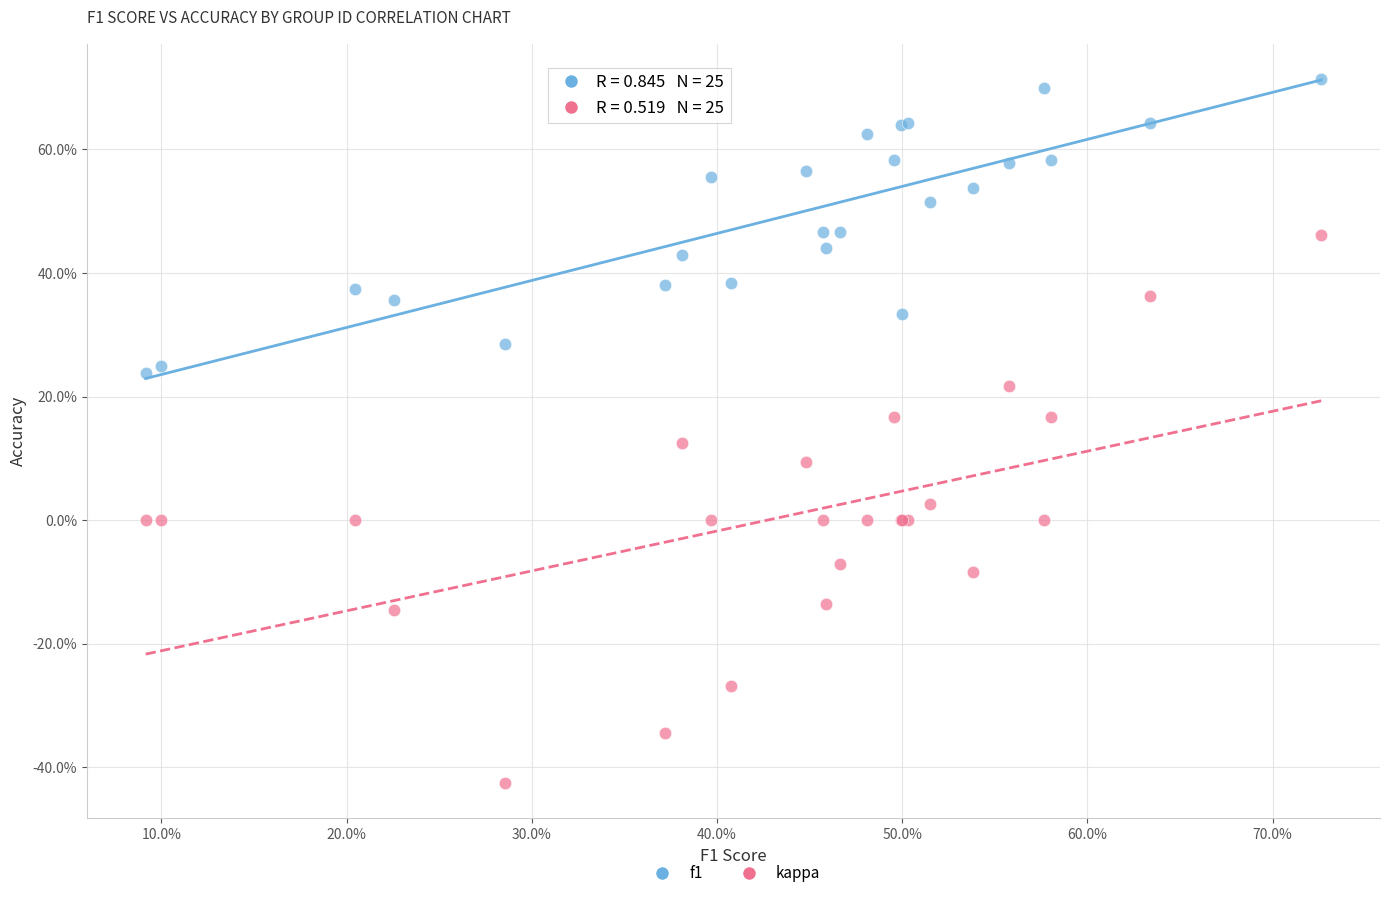

Which series reaches the maximum Y coordinate?

f1